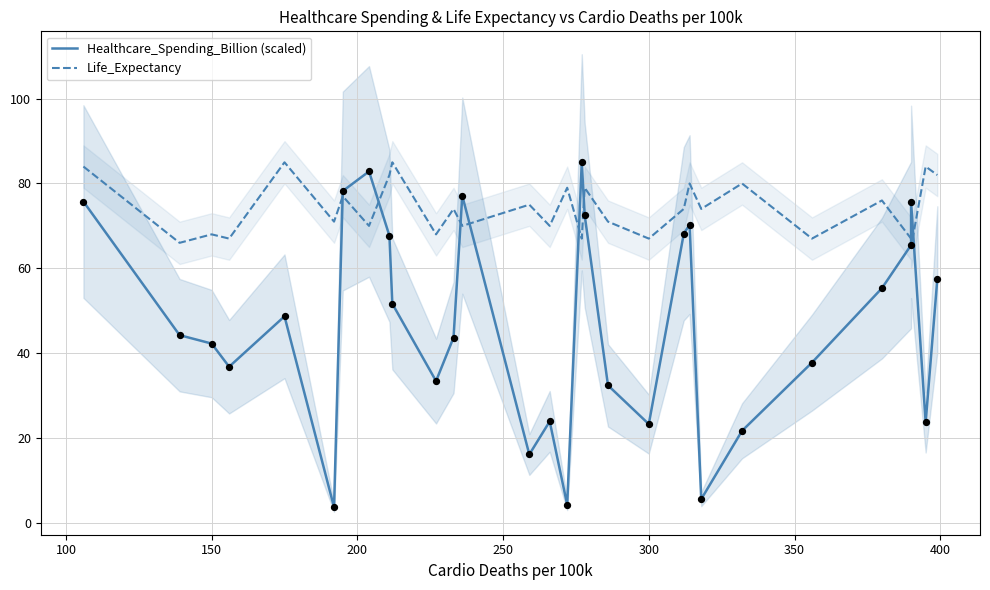

Which series reaches the minimum Y coordinate?

Healthcare_Spending_Billion (scaled)